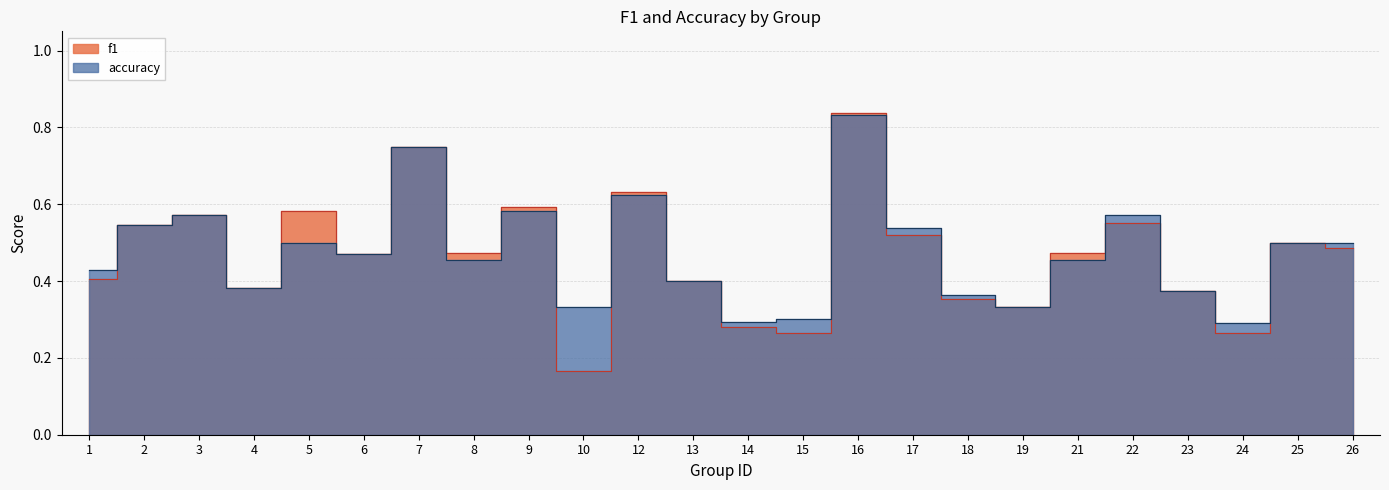

After their last crossing, which series has the higher values: f1 or accuracy?

accuracy